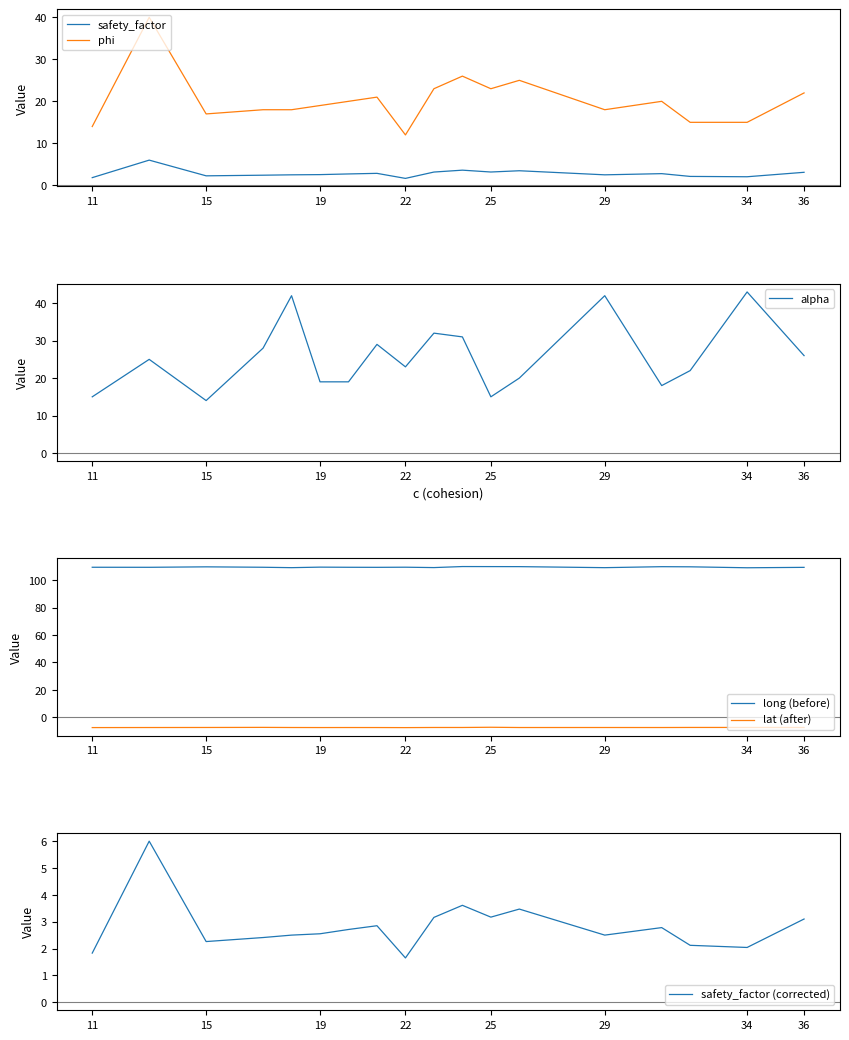

What is the difference between the maximum and minimum values in the alpha series?

29